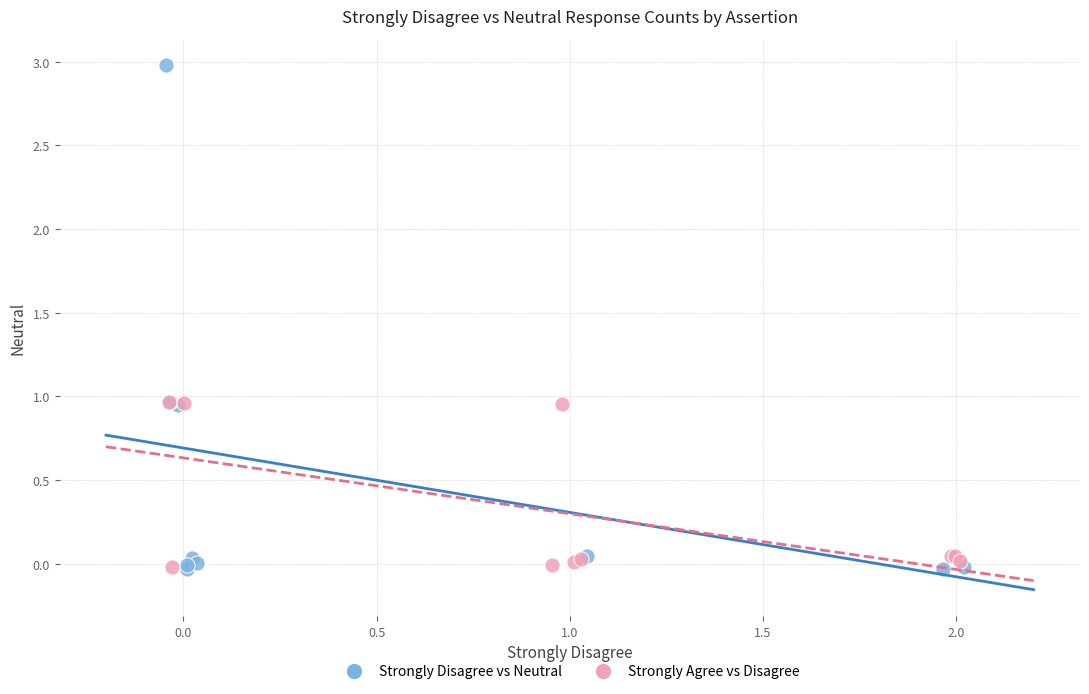

Which series reaches the maximum Y coordinate?

Strongly Disagree vs Neutral